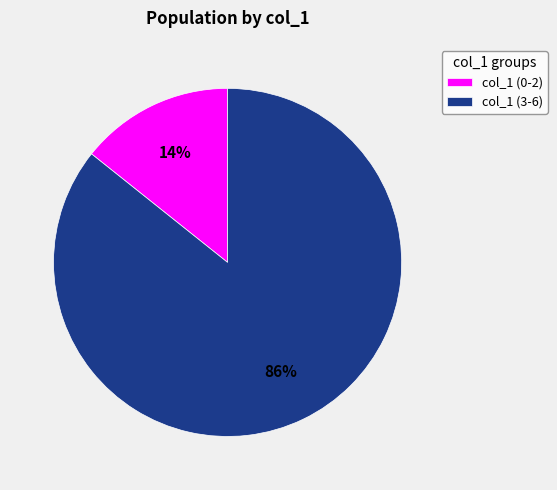

Which slice is the largest?

col_1 (3-6)